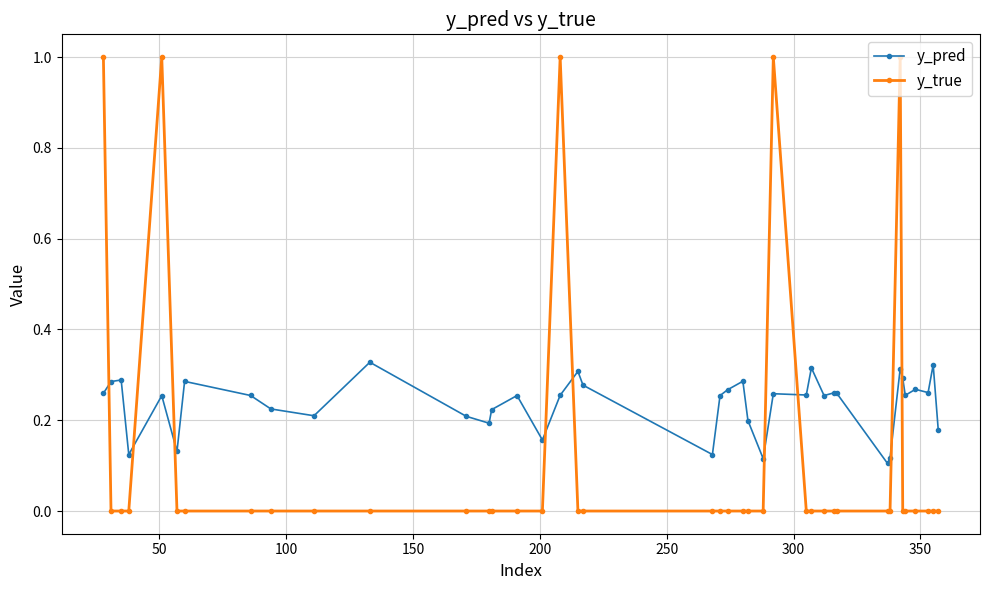

Rank the series by their average value, from highest to lowest.

y_pred, y_true